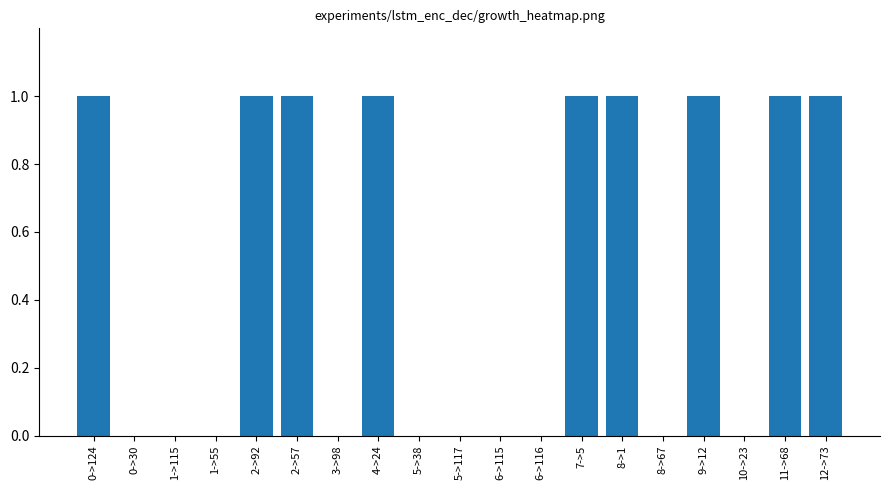

What is the sum of all values?

9